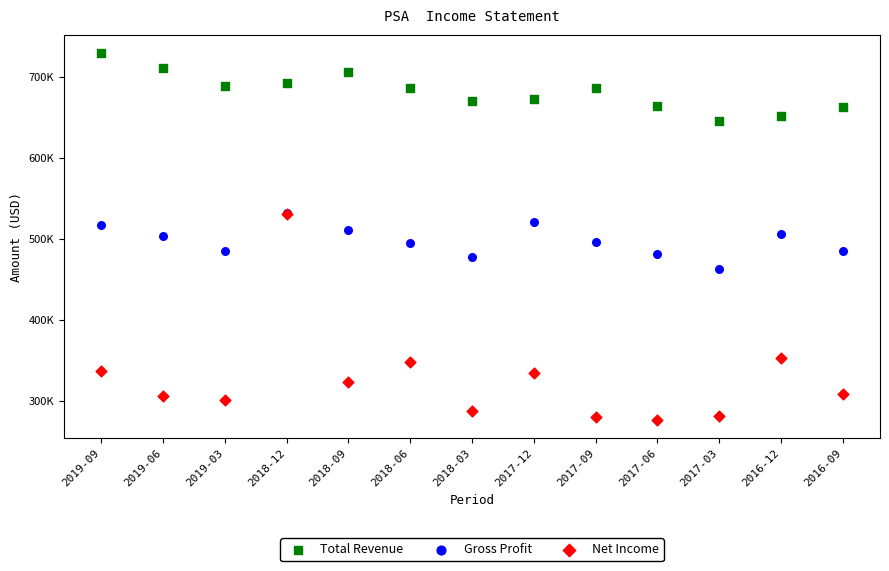

Which series contains the lowest Y value?

Net Income